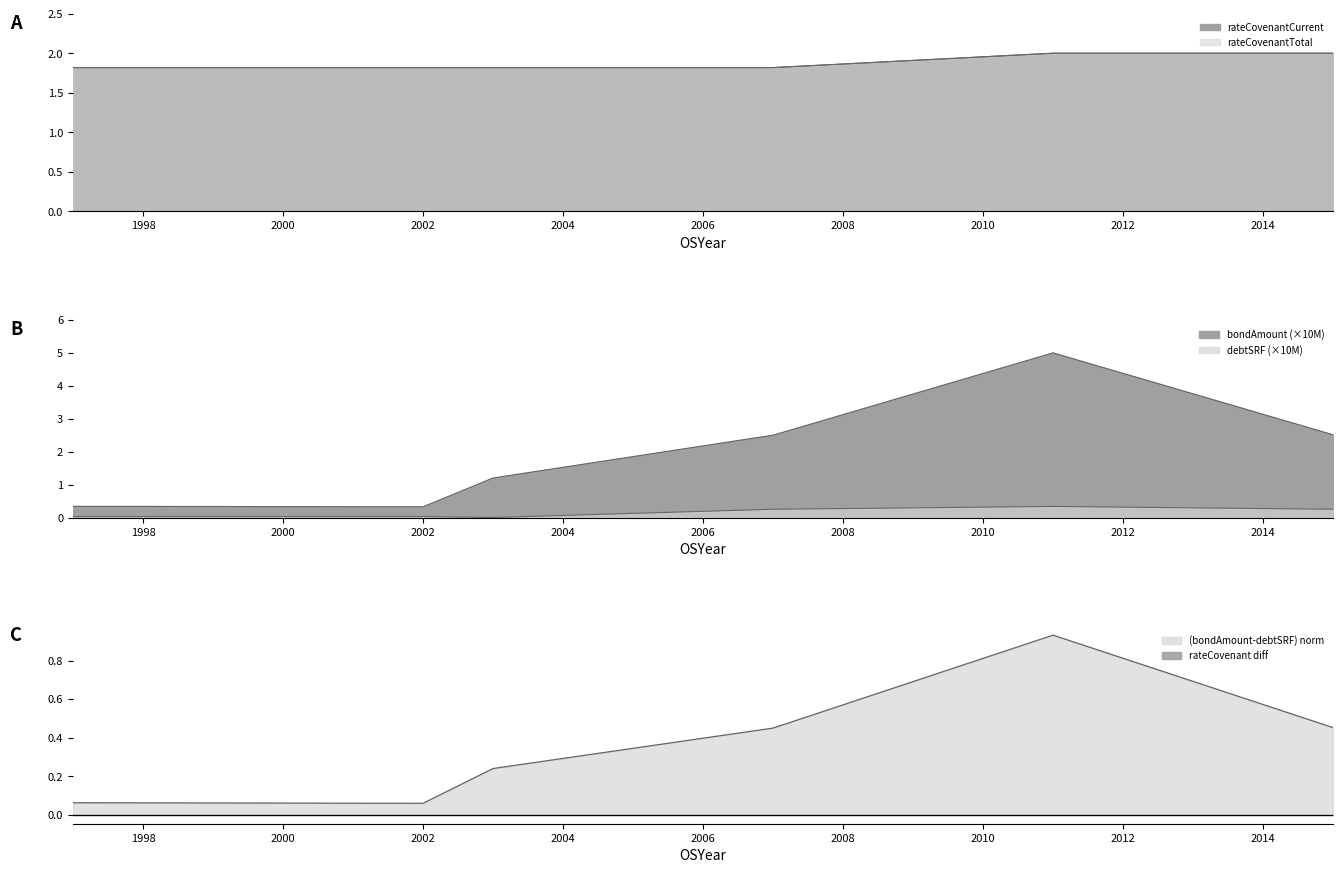

The value of rateCovenantCurrent at 2003 is 1.0. True or false?

False